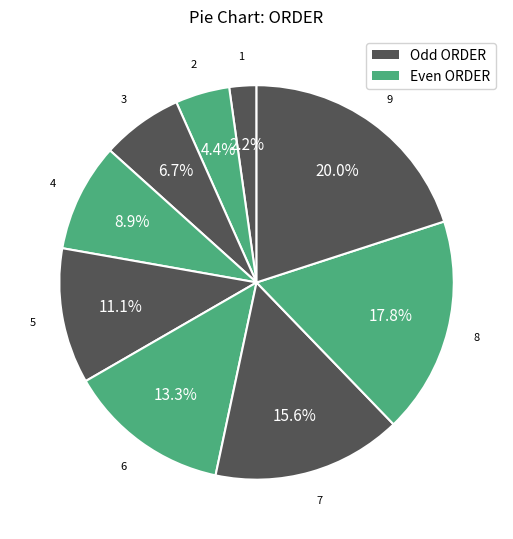

Rank the categories by value from lowest to highest.

1, 2, 3, 4, 5, 6, 7, 8, 9